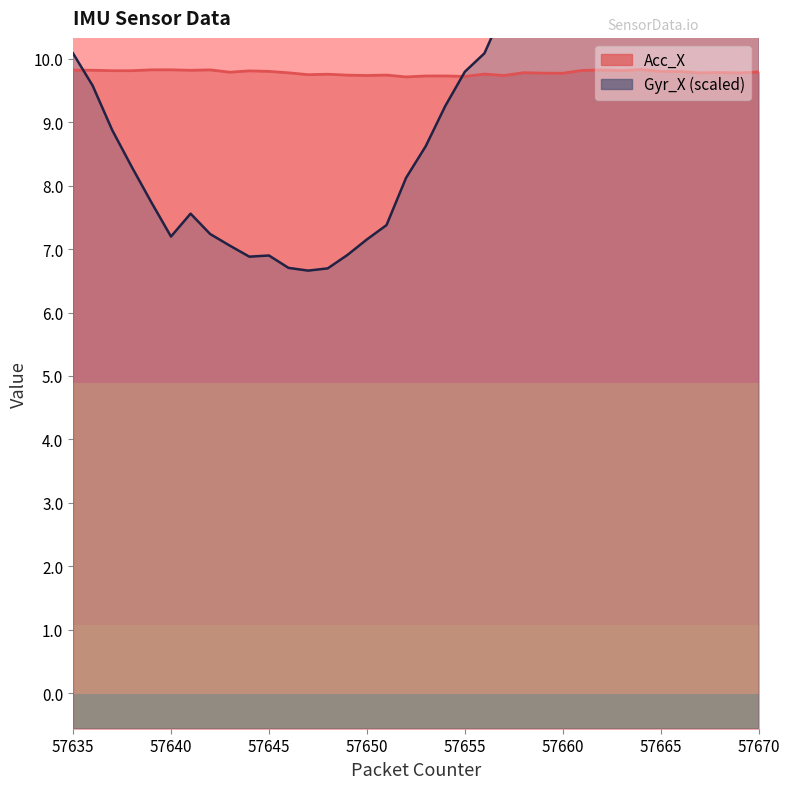

Which series has the widest spread of values?

Gyr_X